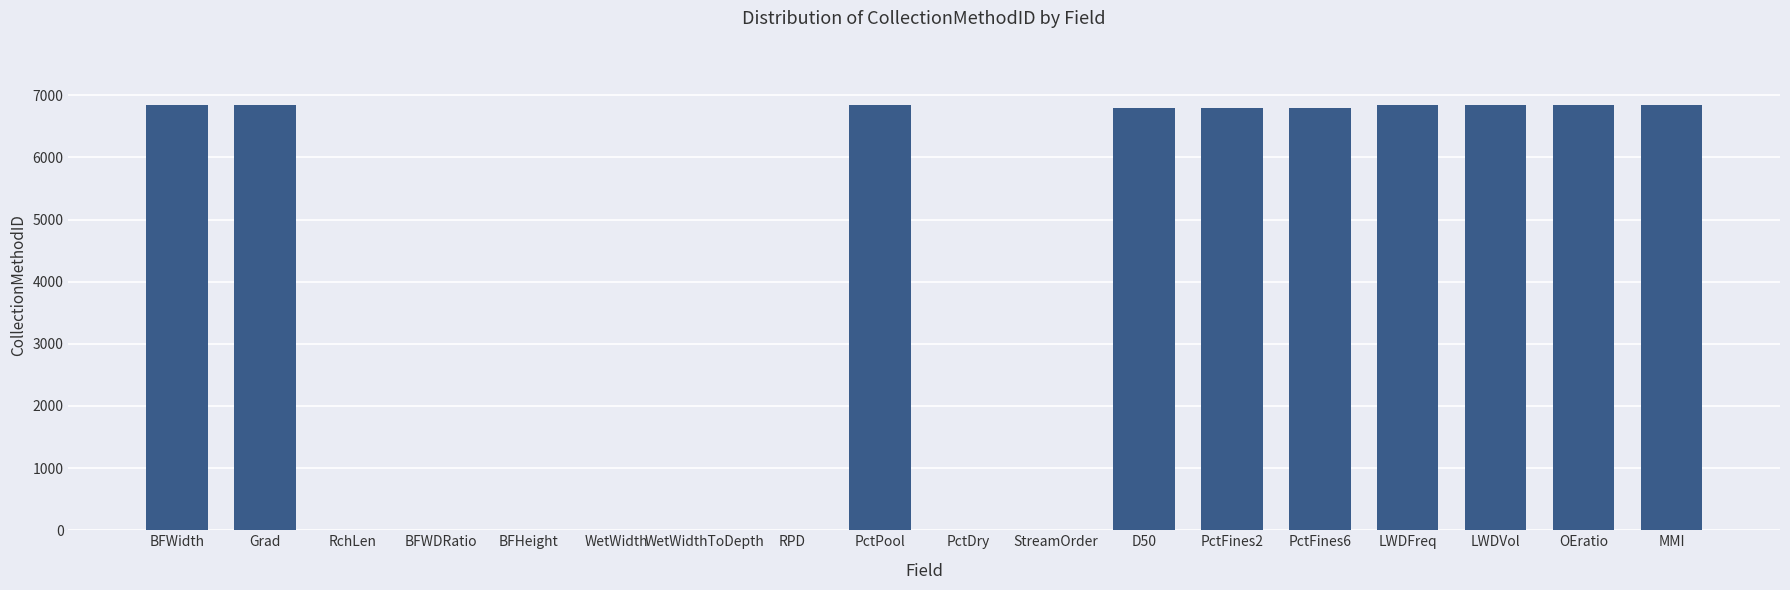

What is the sum of the values at RchLen and MMI?

6847